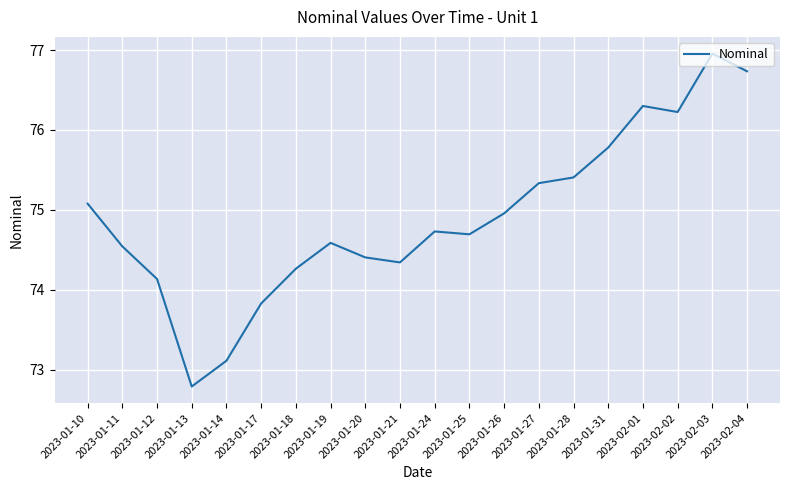

Approximately how many times larger is the value at 2023-01-27 compared to 2023-01-24?

1.0